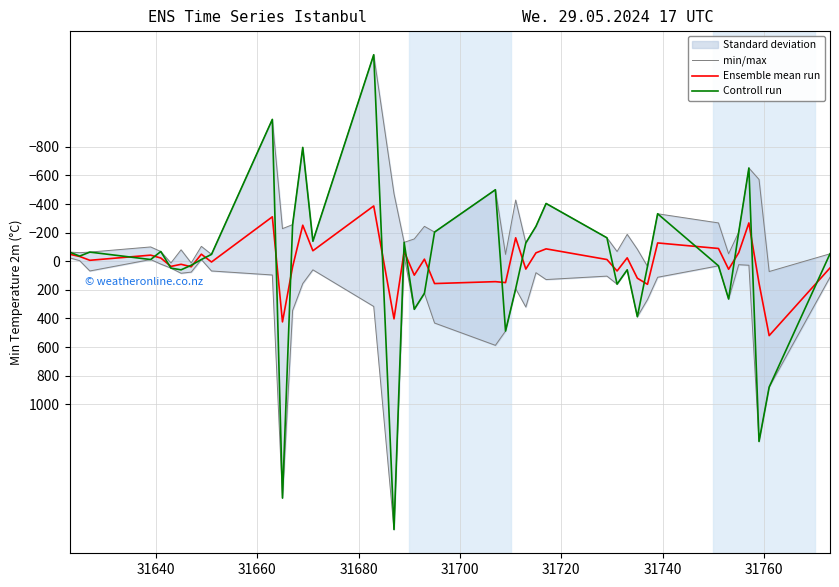

What is the lowest value of the Ensemble mean run series?

-386.7